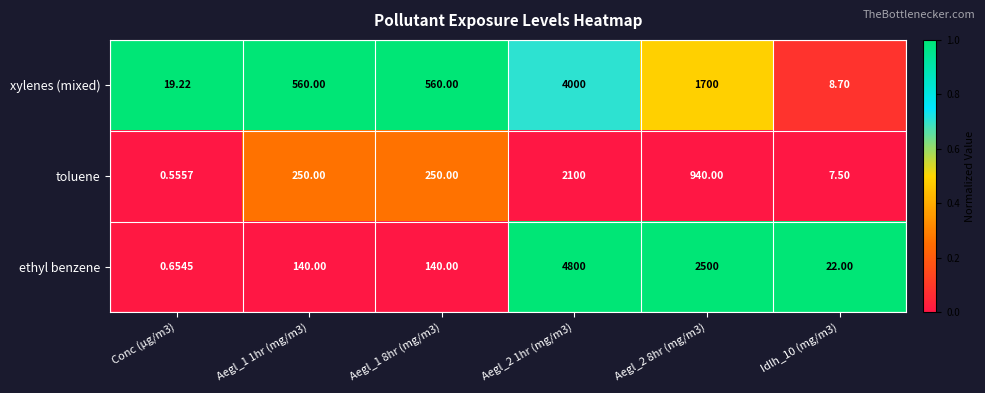

Which series has the widest spread of values?

ethyl benzene